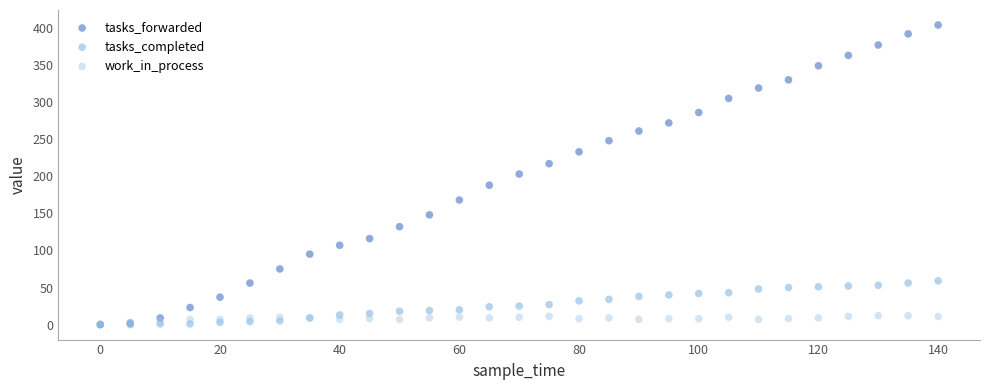

Which series has the largest Y range (max minus min)?

tasks_forwarded